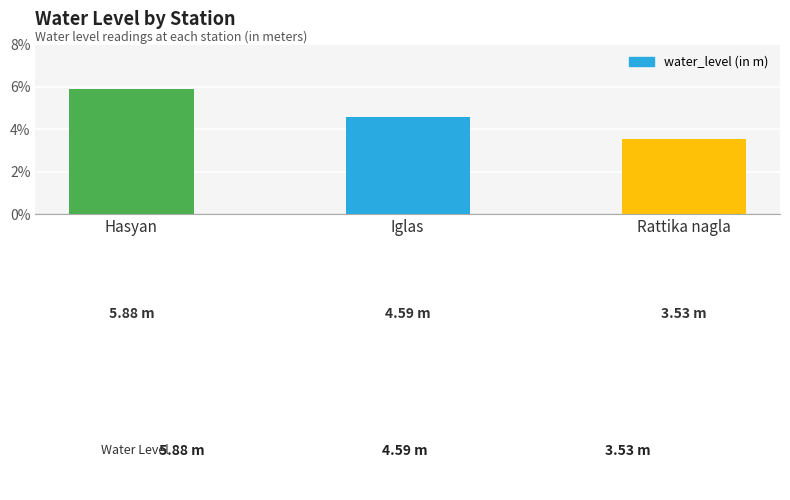

At which category does the chart reach its minimum across all series?

Rattika nagla